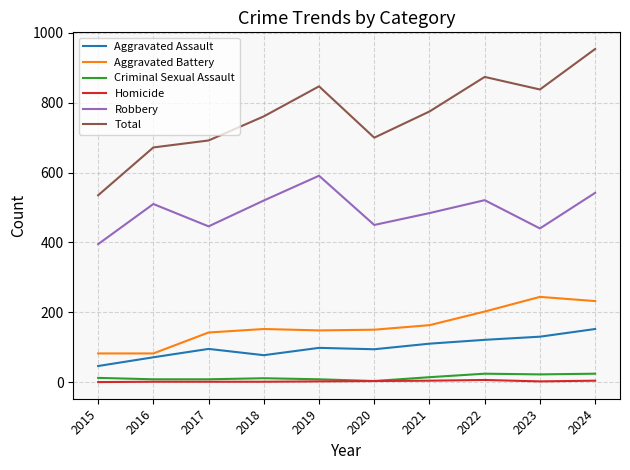

What are all the series names shown in the legend?

Aggravated Assault, Aggravated Battery, Criminal Sexual Assault, Homicide, Robbery, Total